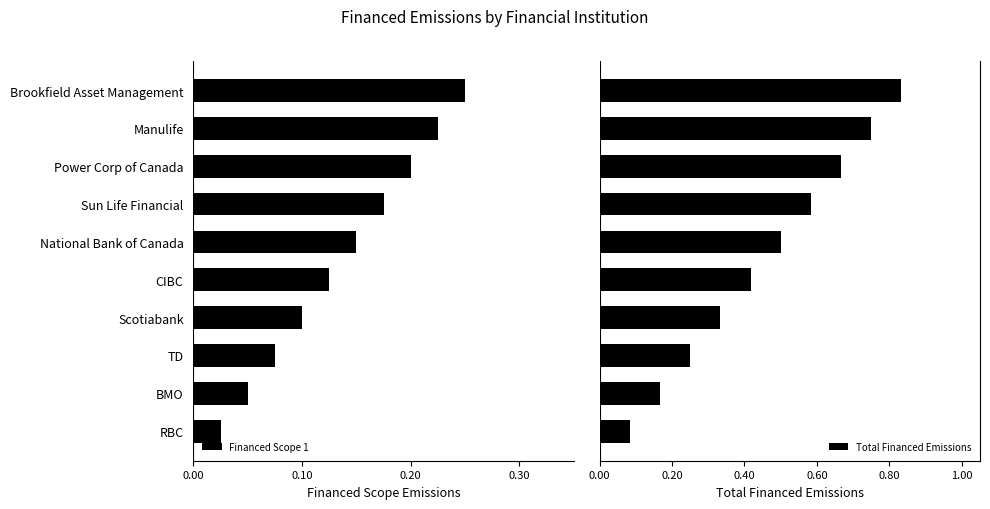

What is the highest value of the Total Financed Emissions series?

0.8